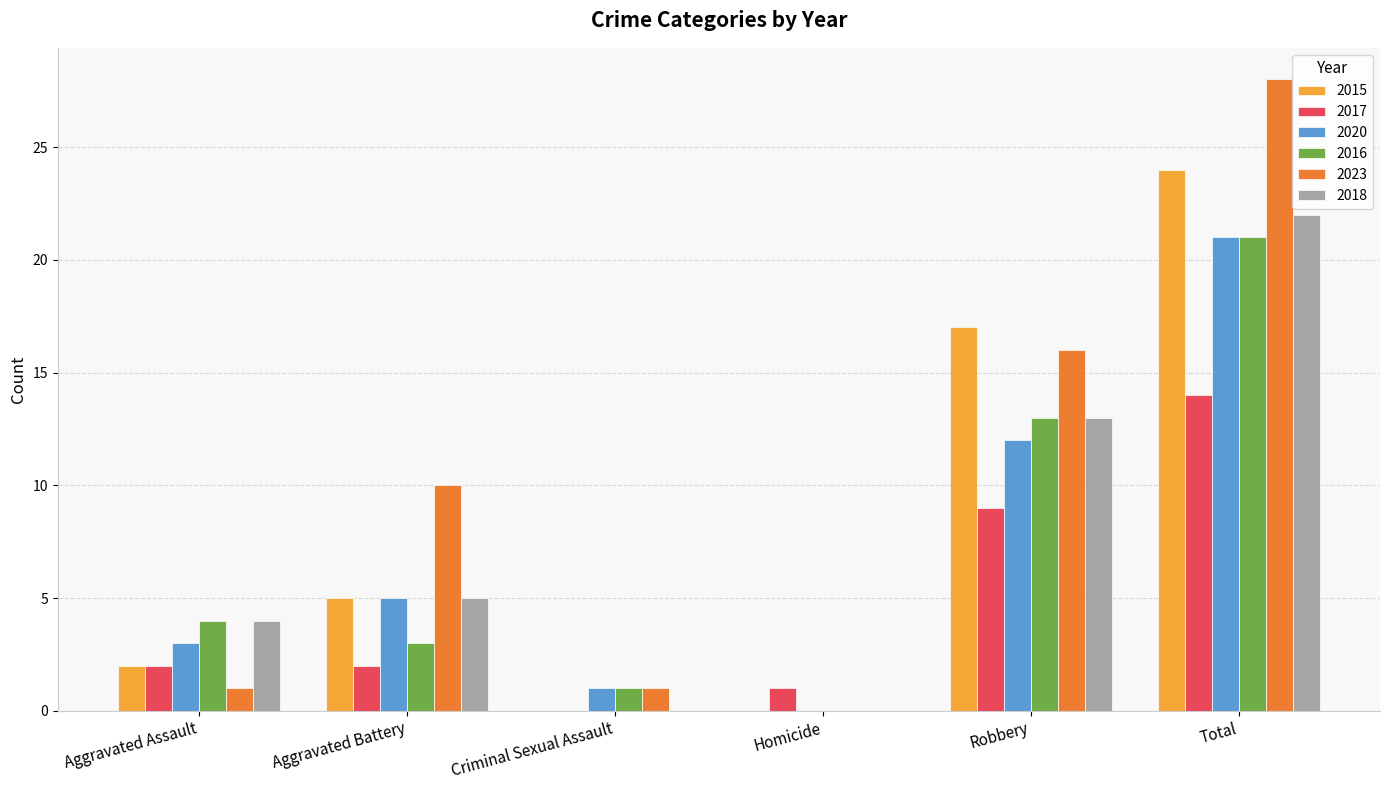

What is the maximum value for 2017?

14